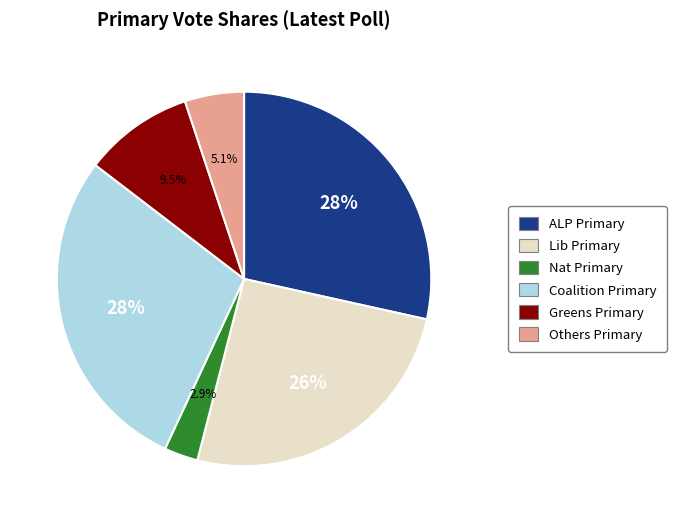

Is there a majority slice in this chart?

No